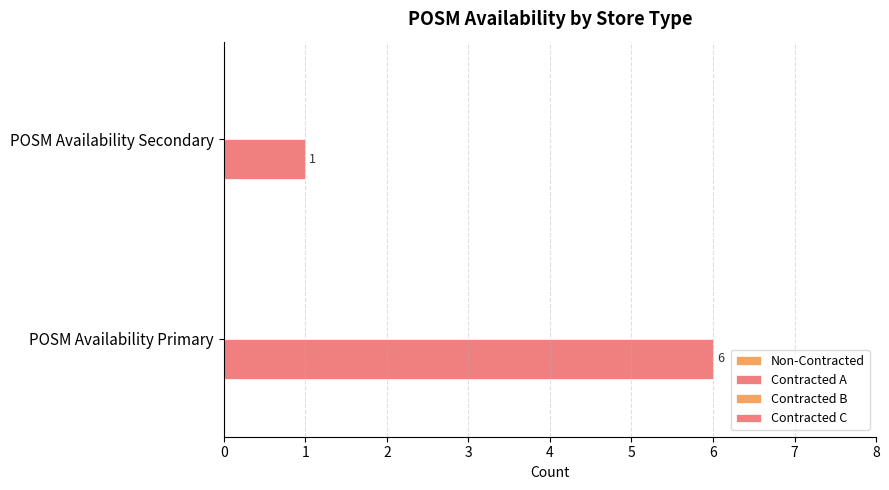

Are the bars horizontal?

Yes